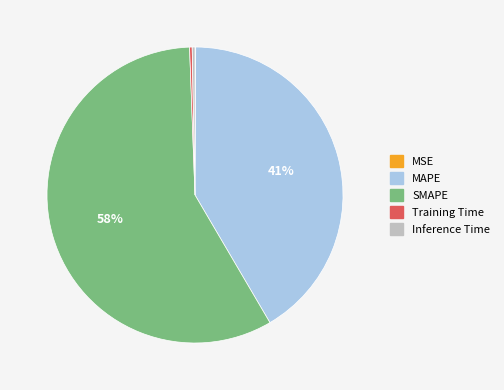

Combined, do Training Time and SMAPE account for over 50%?

Yes